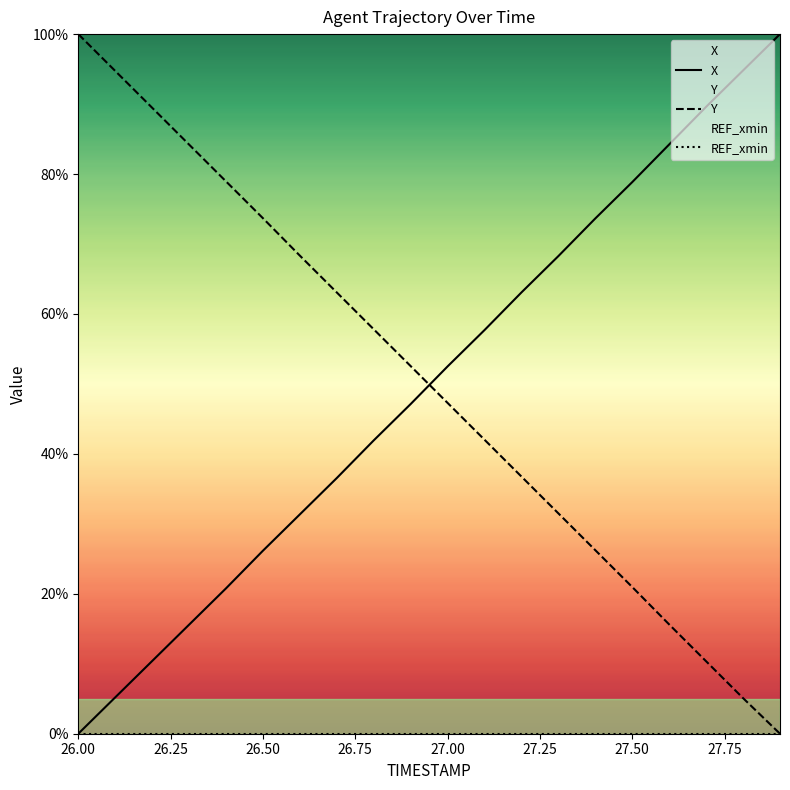

Which series has the largest total across all categories?

Y